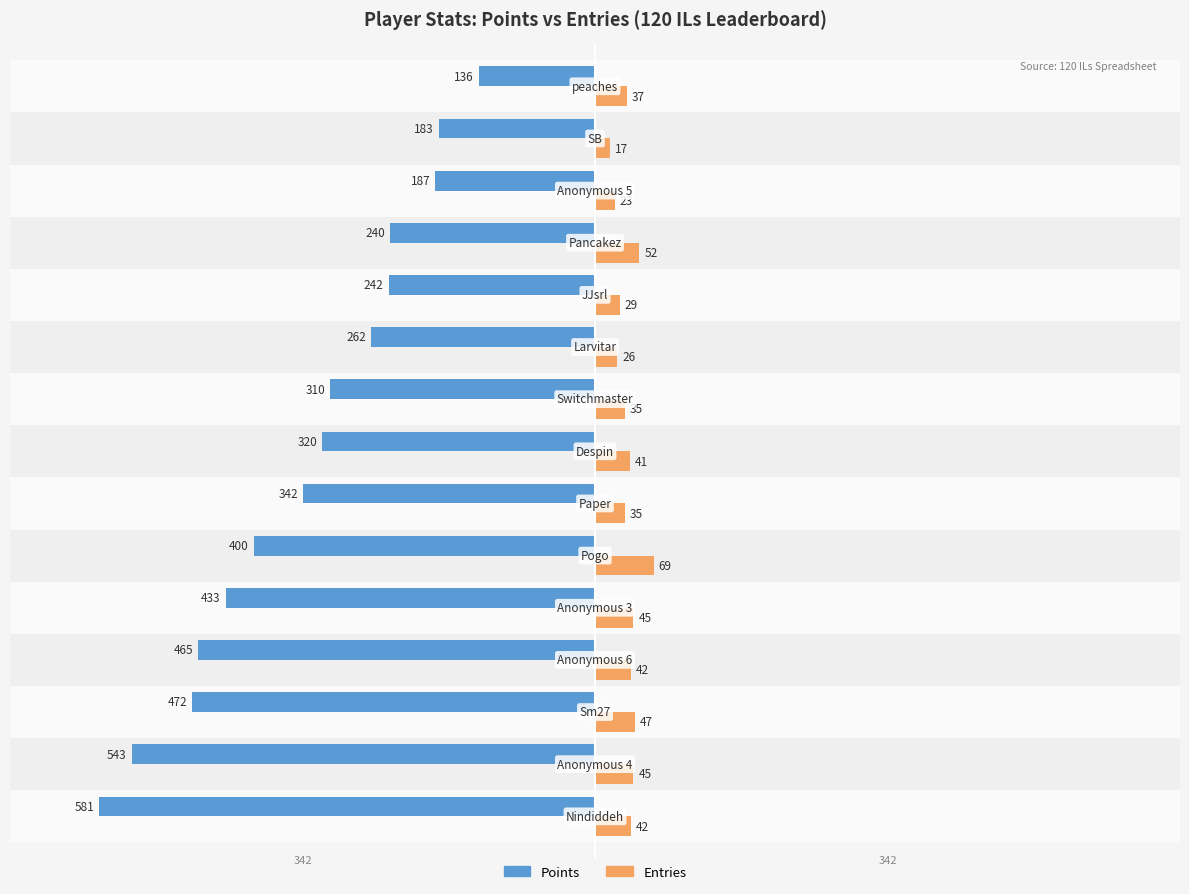

What are all the series names shown in the legend?

Points, Entries